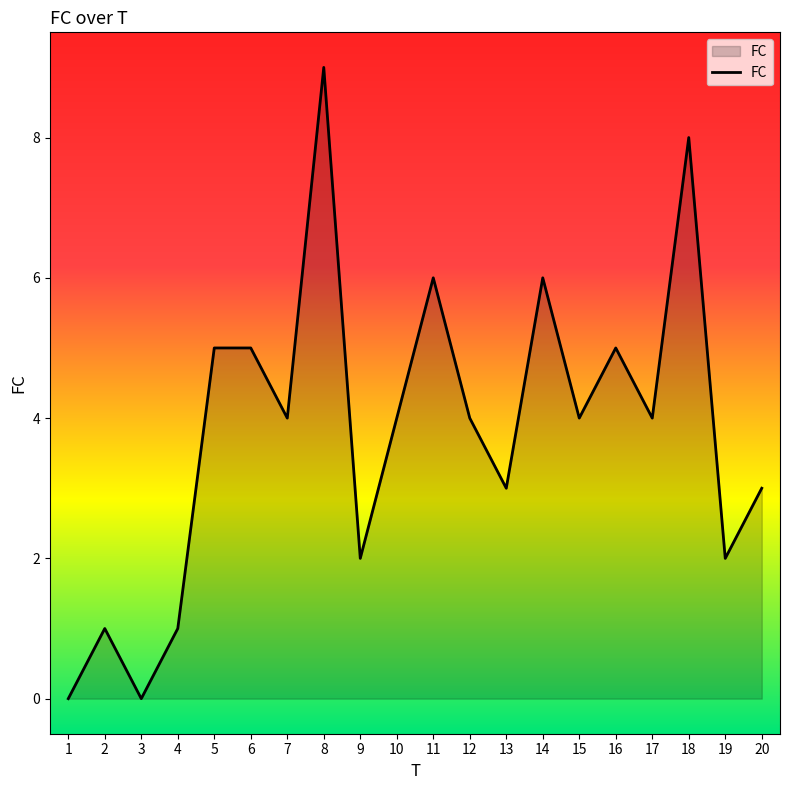

What is the sum of the values at 20 and 3?

3